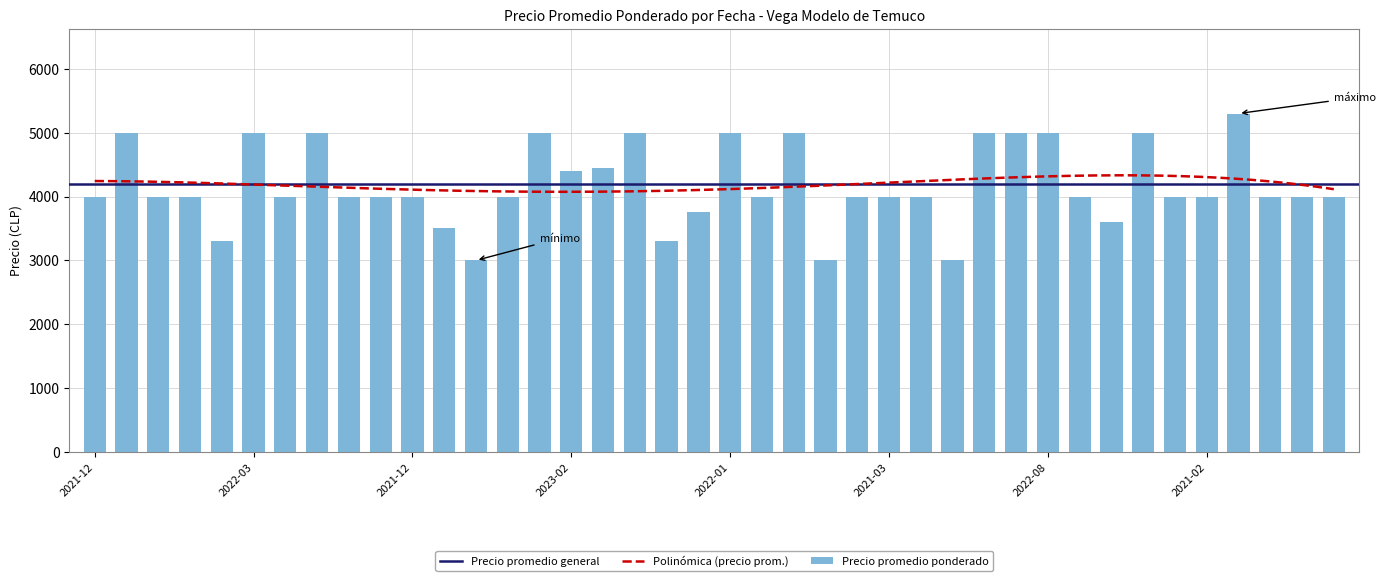

Does the chart contain any negative values?

No